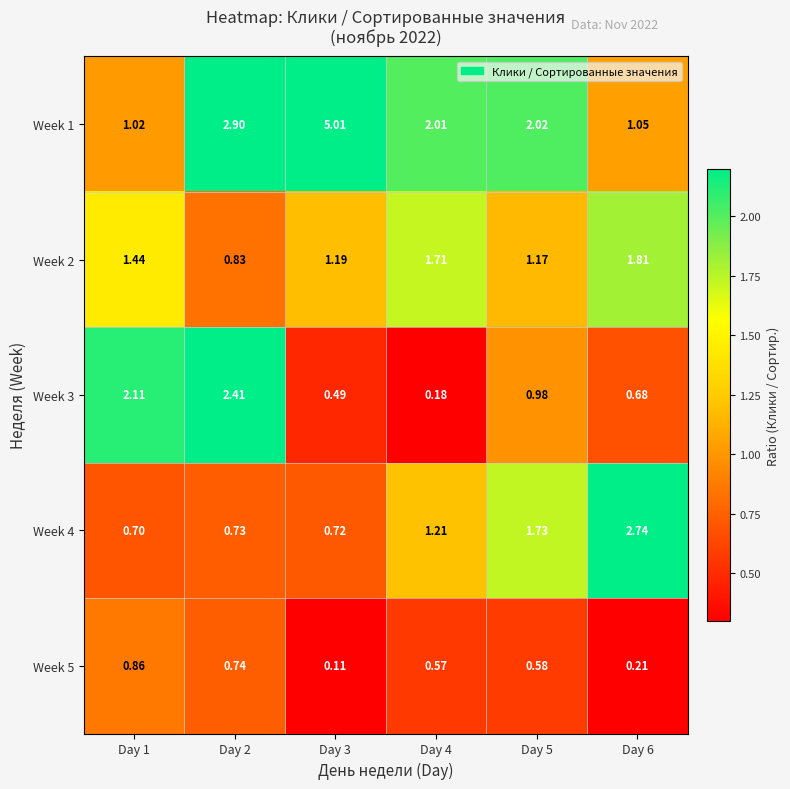

Which series changed the most between Day 2 and Day 3?

Week 1